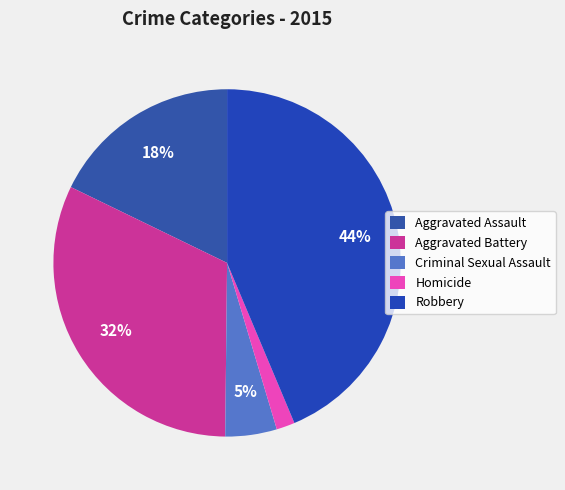

To the nearest percent, what portion does Homicide represent?

2%